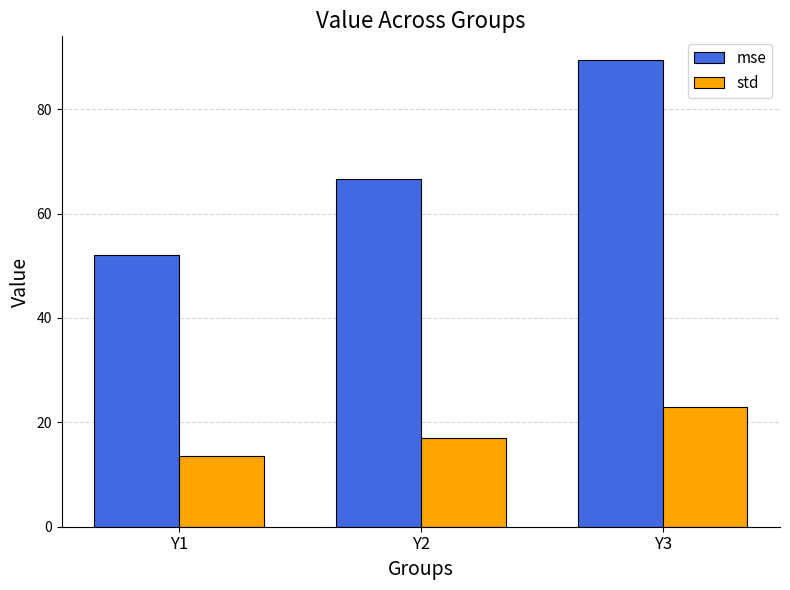

At which label does std reach its peak?

Y3